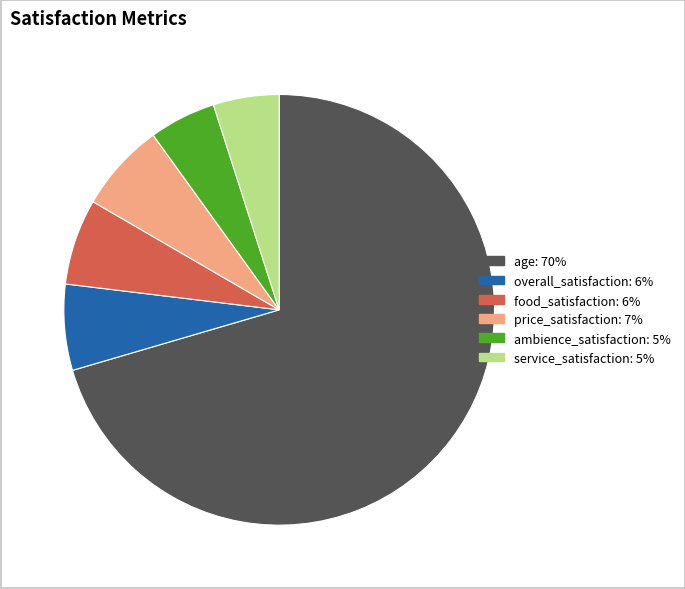

Which category has the biggest portion of the pie?

age